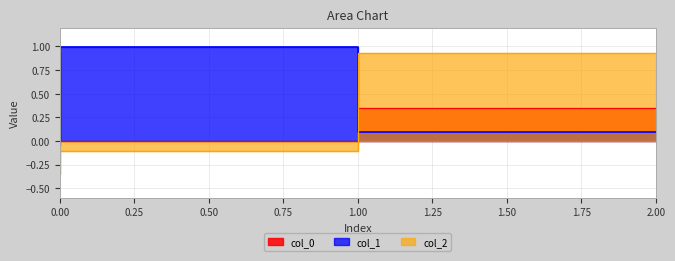

What is the total value across all series at 2?

1.4